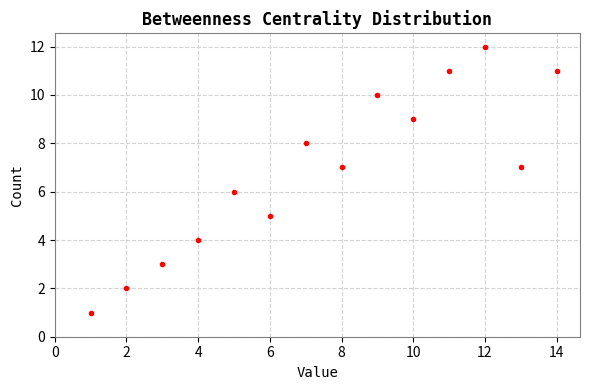

What is the range of Y values (max minus min)?

11